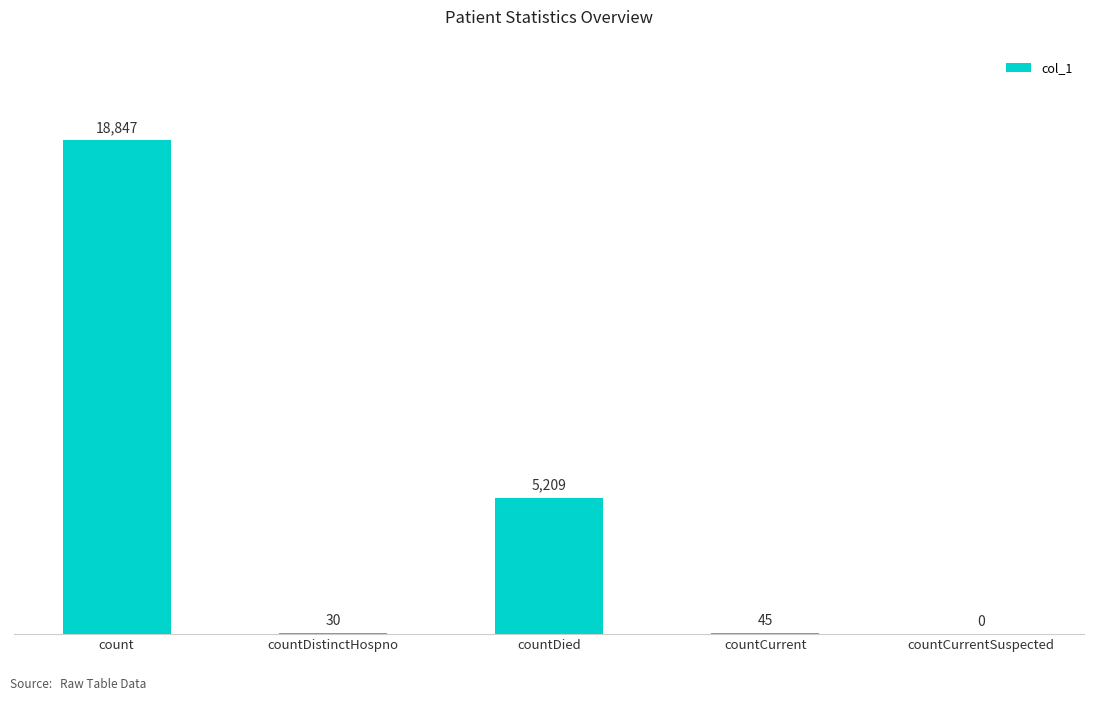

Approximately how many times larger is the value at count compared to countDistinctHospno?

628.2